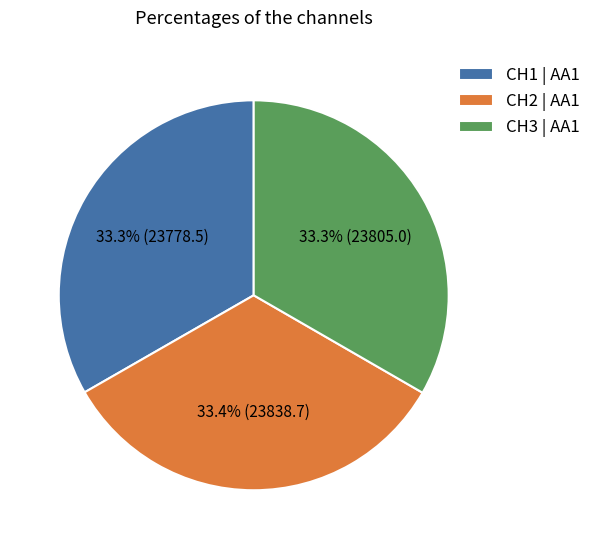

Approximately how many times larger is the value at CH1 | AA1 compared to CH2 | AA1?

1.0